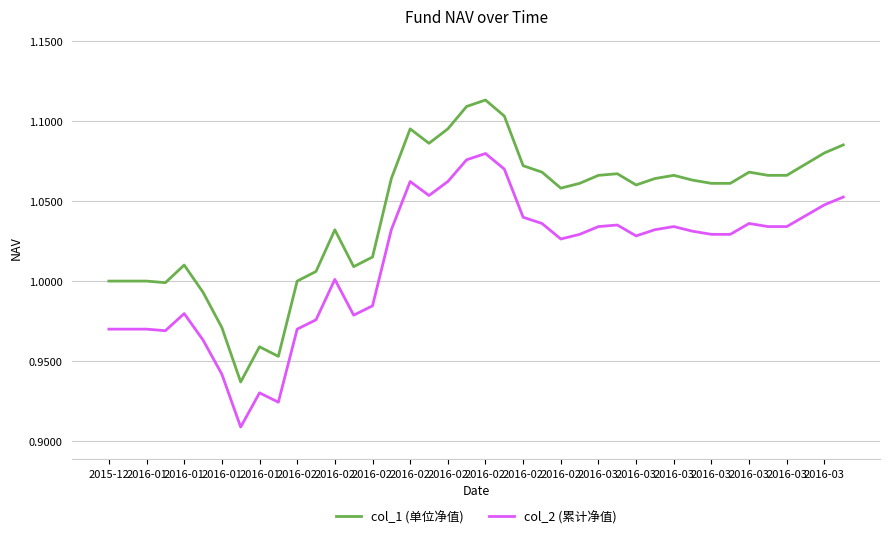

Which series has the largest total across all categories?

col_1 (单位净值)